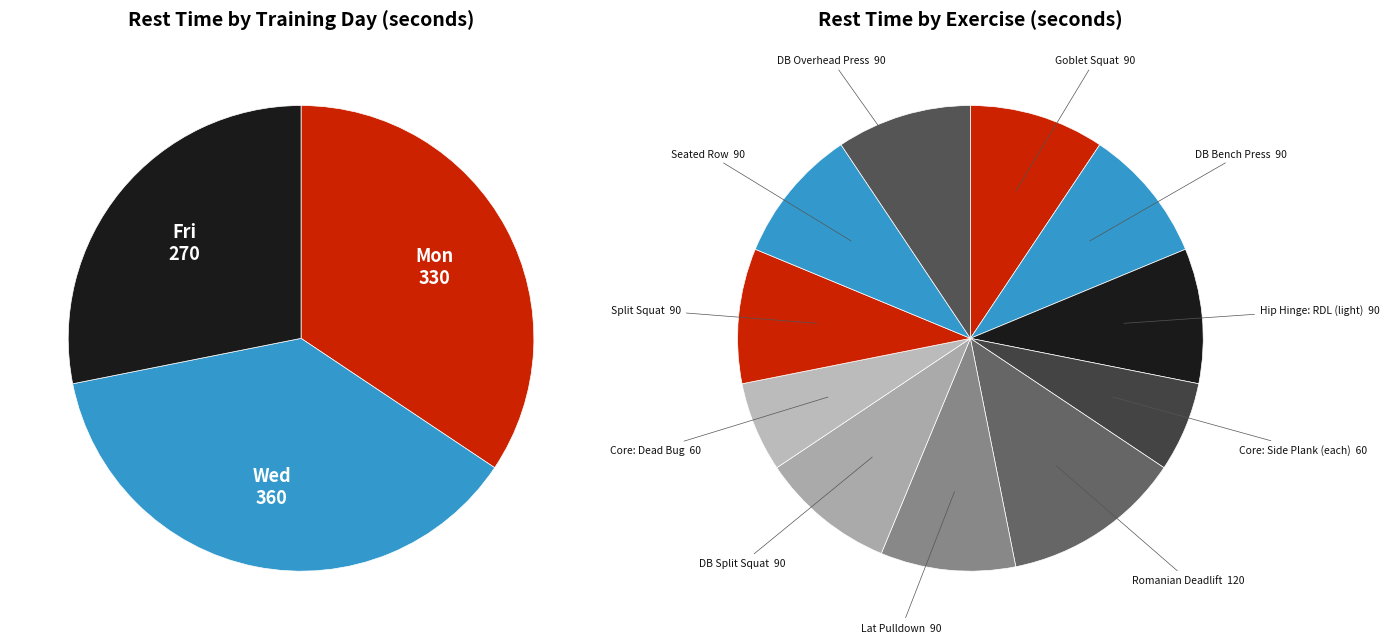

How many segments does this pie chart have?

11